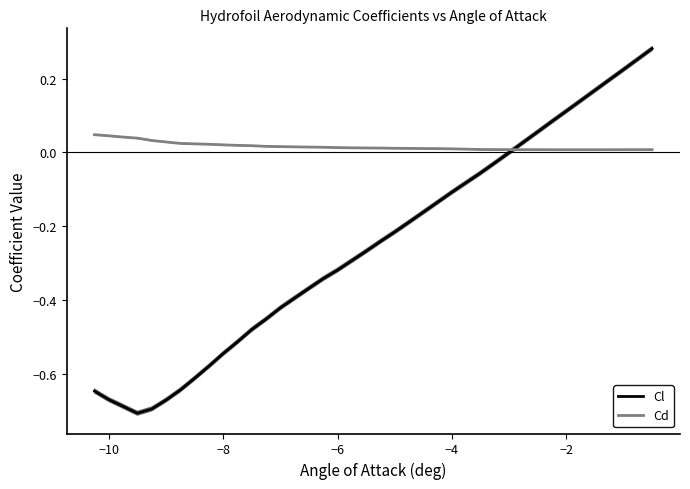

What is the difference between the maximum and minimum values in the Cl series?

1.0